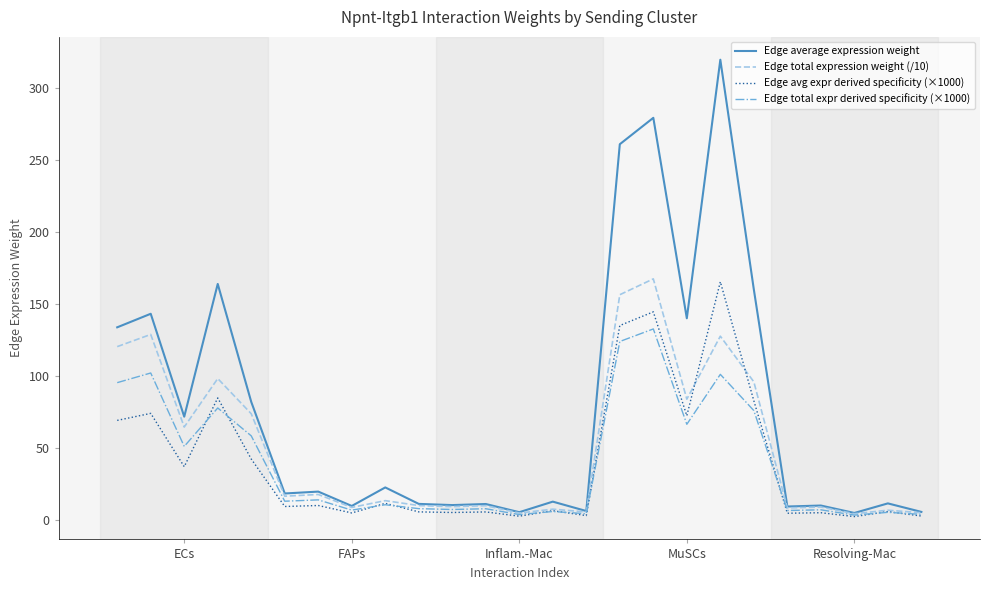

Which series has the largest total across all categories?

Edge average expression weight